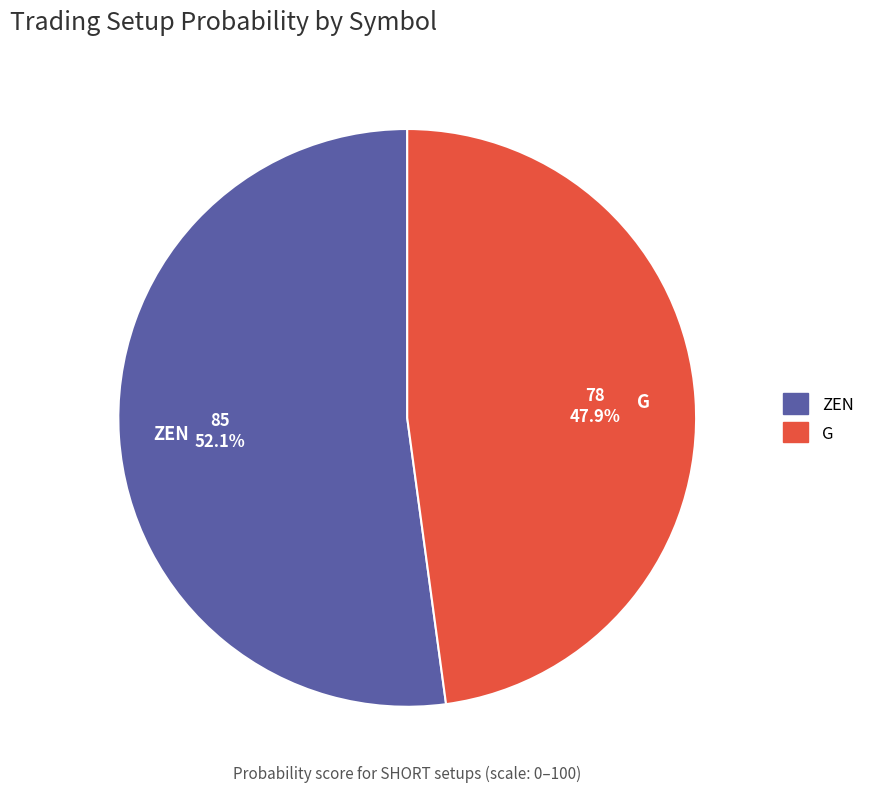

The ZEN slice represents 52% of the pie. True or false?

True